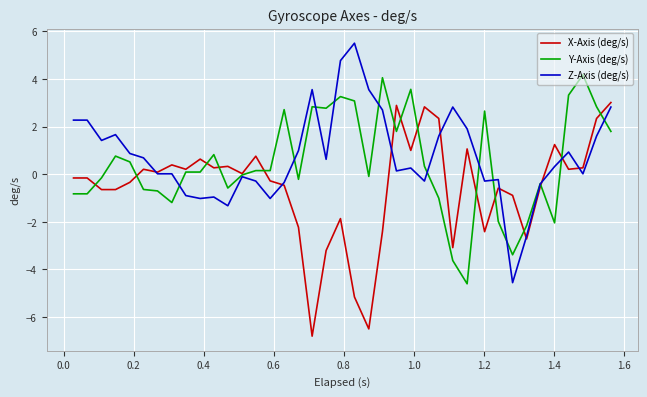

Does the chart have visible grid lines?

Yes